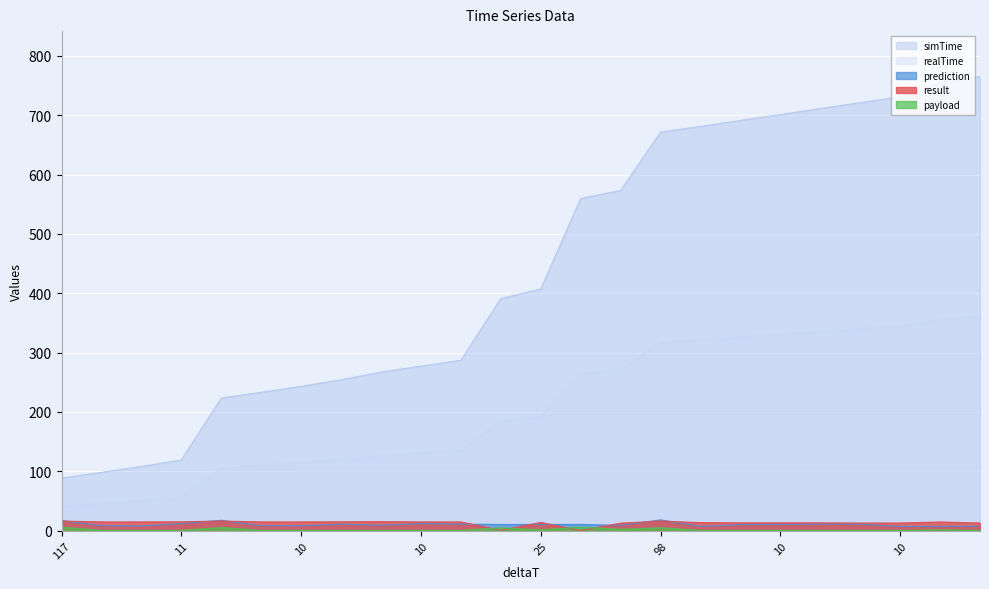

How many lines are shown in the chart?

5